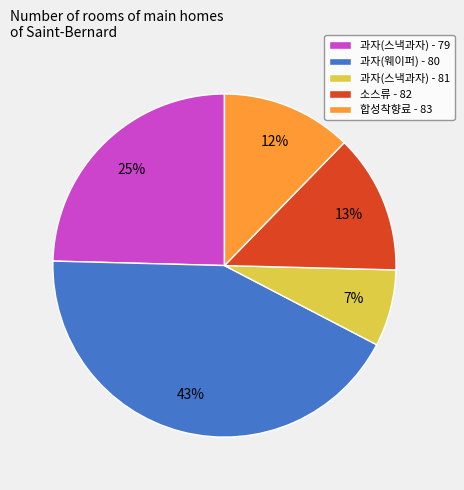

To the nearest percent, what is the average slice percentage?

20%